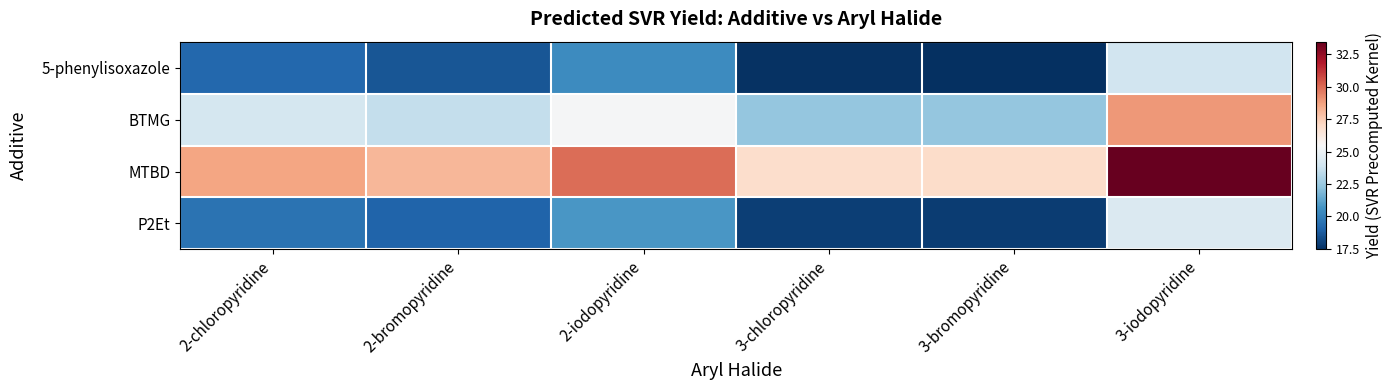

Which series has the largest total across all categories?

MTBD